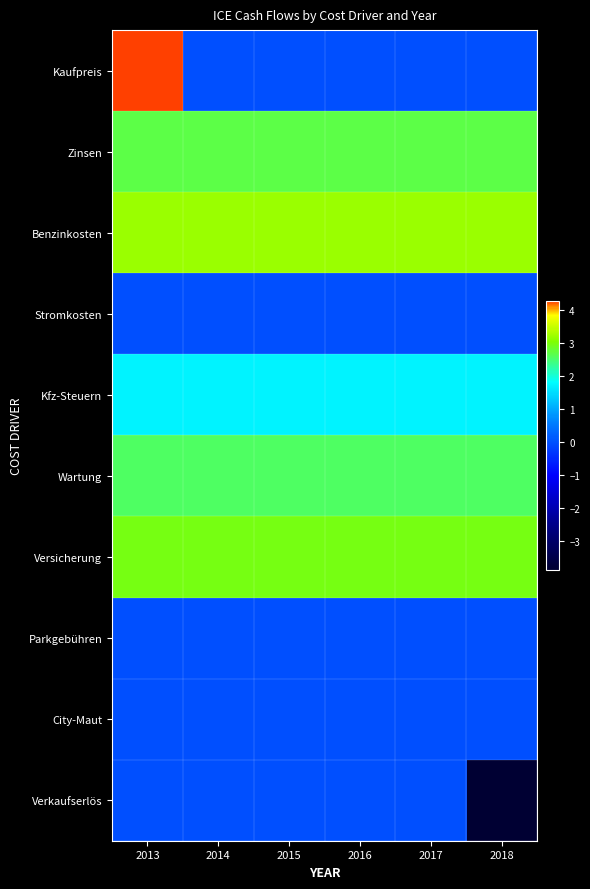

What is the maximum value shown in the chart?

4.3